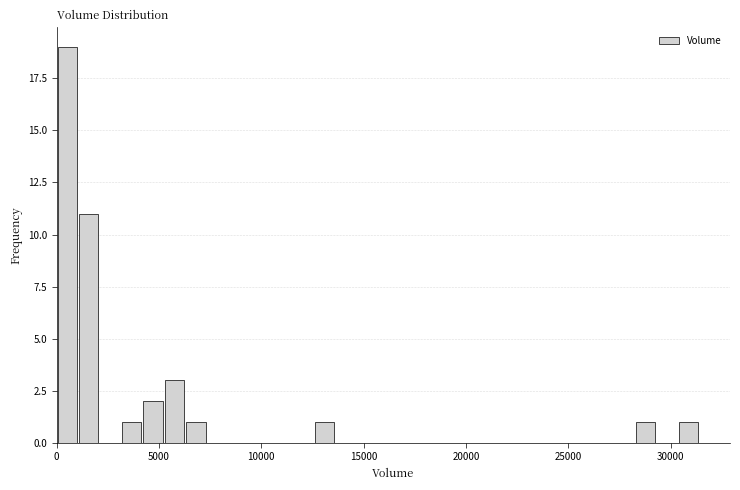

Around what value on the x-axis is the tallest bar? Give the approximate position of its centre, as read against the axis.

500